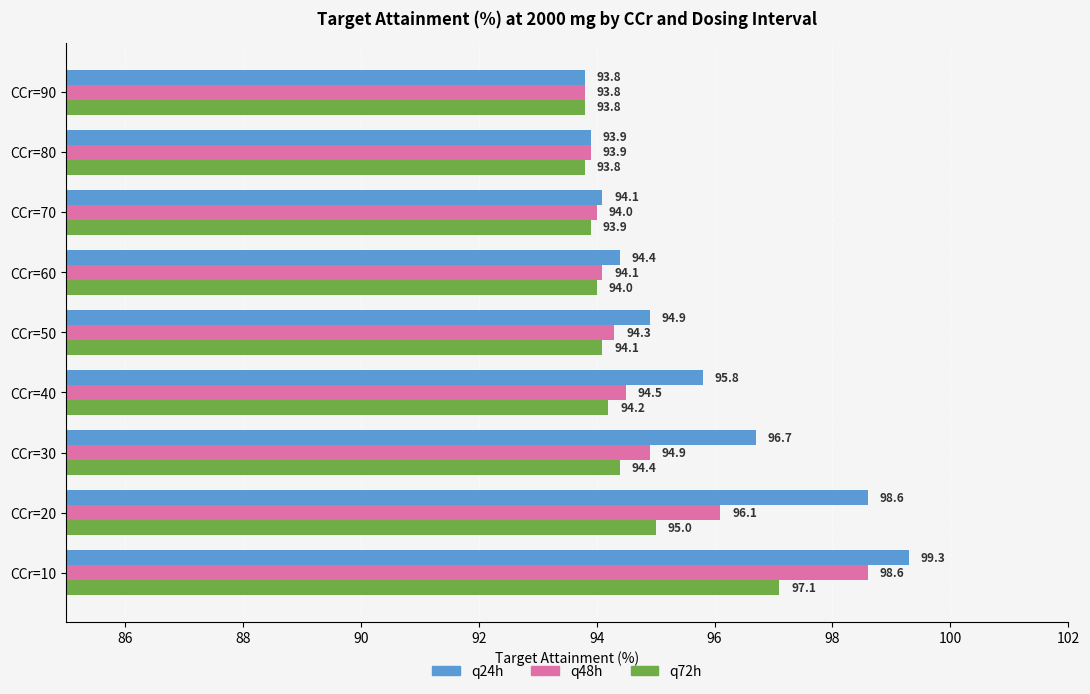

Rank the categories by q24h value from highest to lowest.

CCr=10, CCr=20, CCr=30, CCr=40, CCr=50, CCr=60, CCr=70, CCr=80, CCr=90